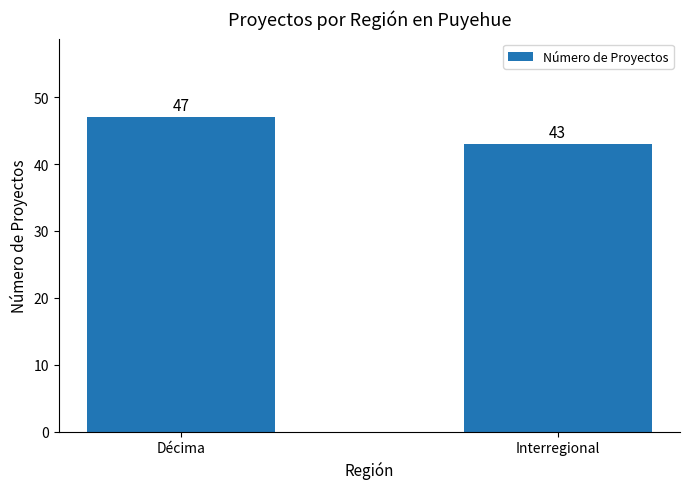

Reading left to right, list all the values displayed in this chart.

47	43